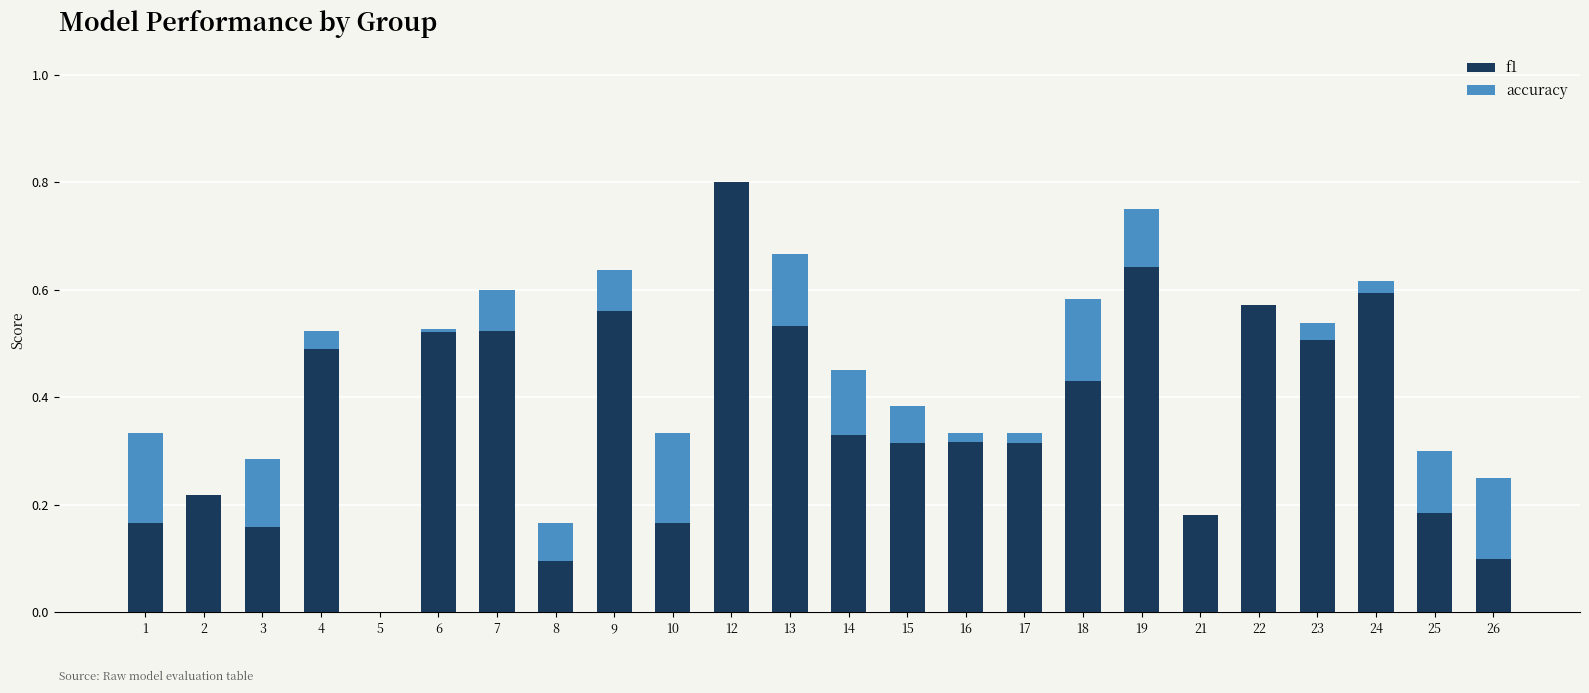

At which label does f1 reach its peak?

12